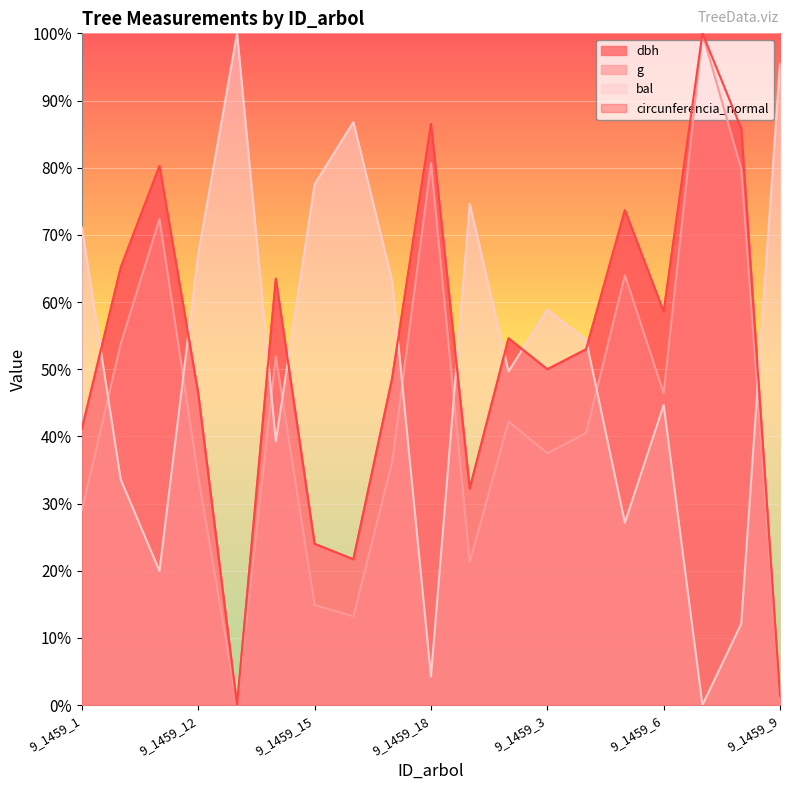

The g series shows 35.2 at 9_1459_10. True or false?

False